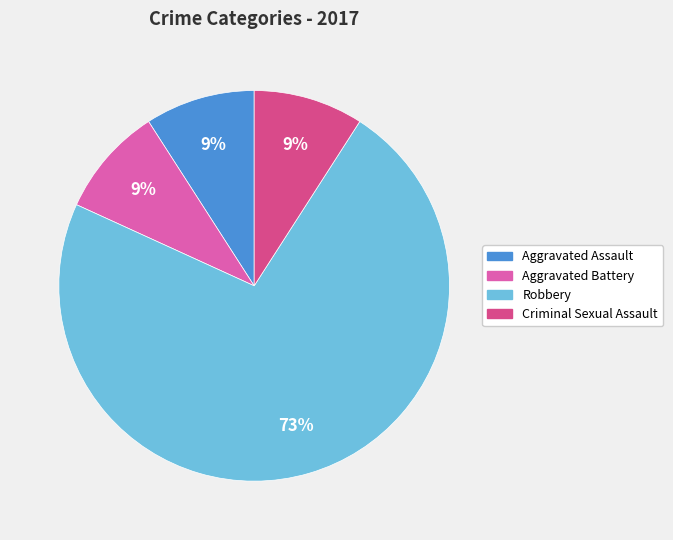

Which category has the biggest portion of the pie?

Robbery